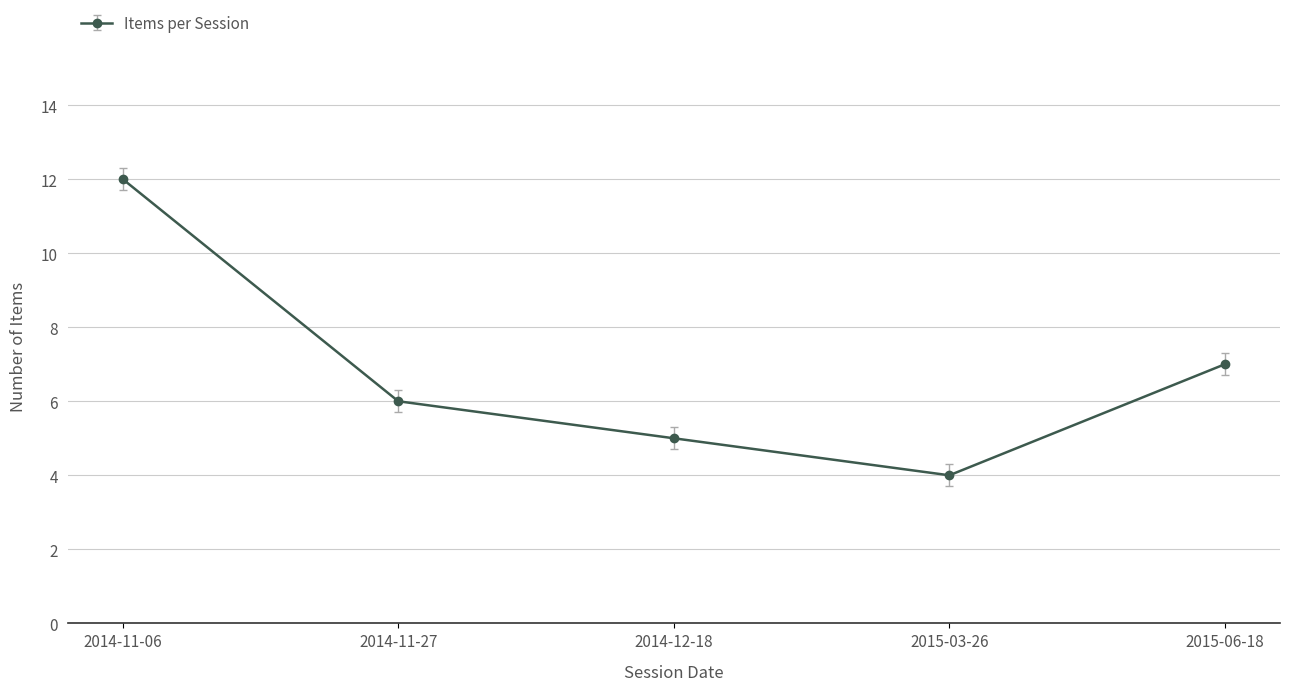

True or false: the data shows 12 at 2015-06-18.

False